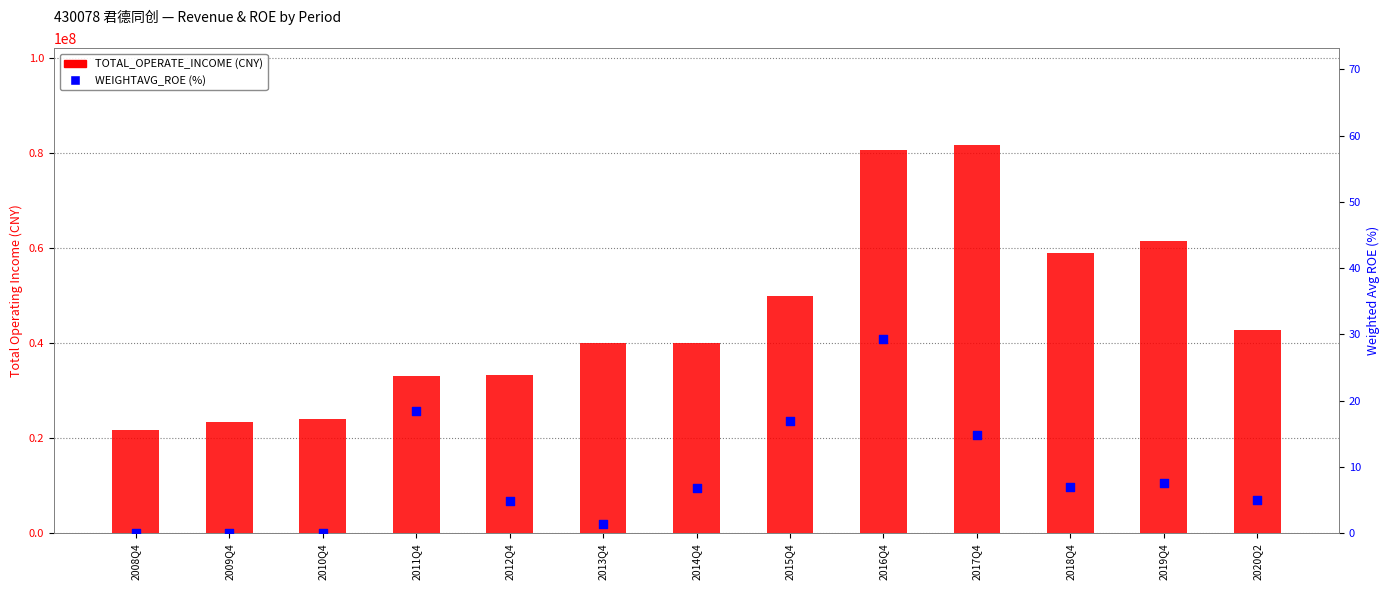

At which category is the sum across all series the highest?

2017Q4